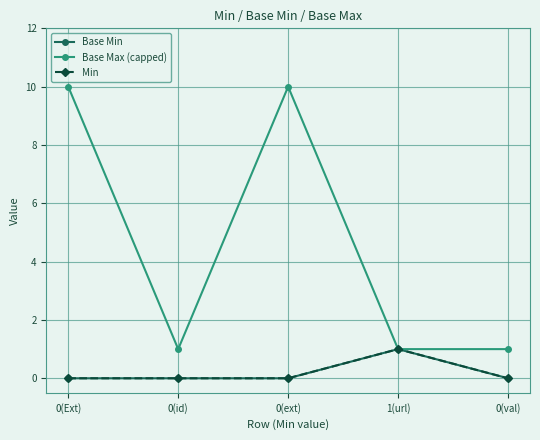

What is the label of the 5th point from the left?

0(val)